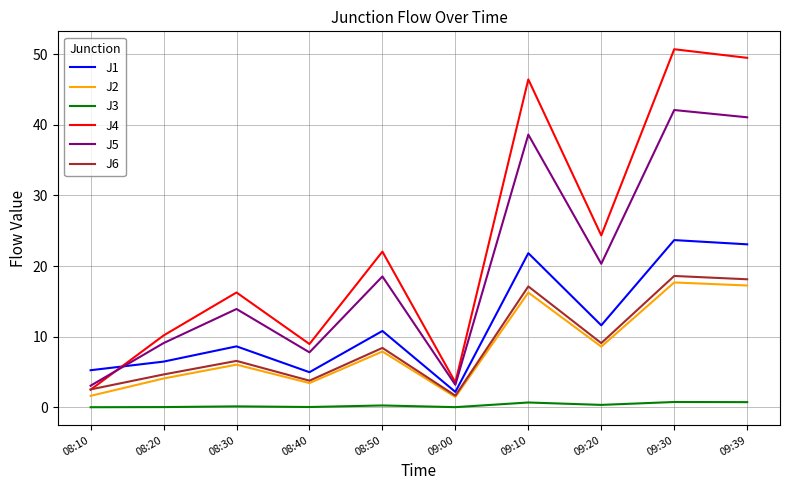

At which label does J4 reach its minimum?

08:10